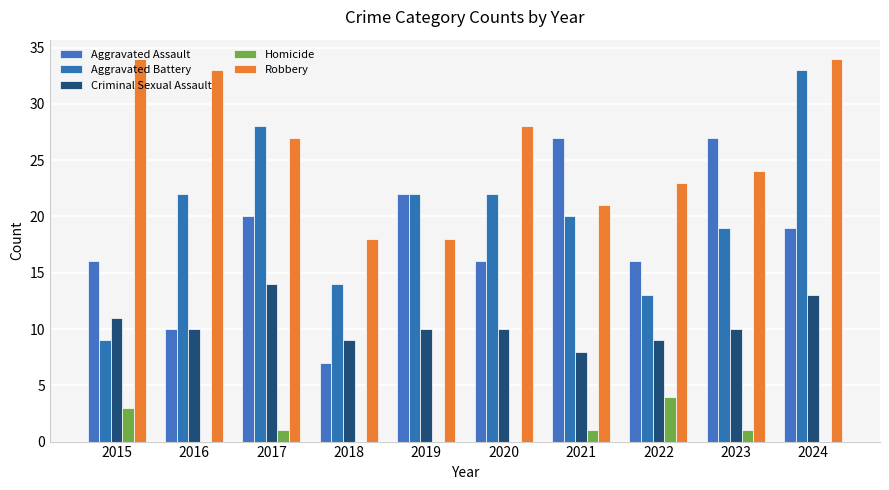

At which label does Robbery first exceed 27?

2015